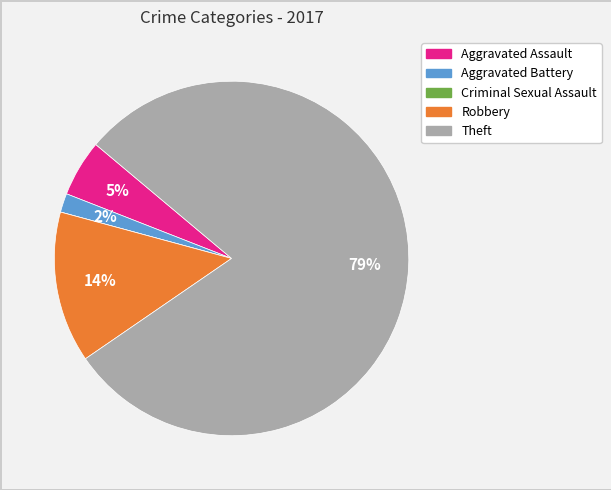

True or false: Aggravated Battery accounts for 15% of the total.

False